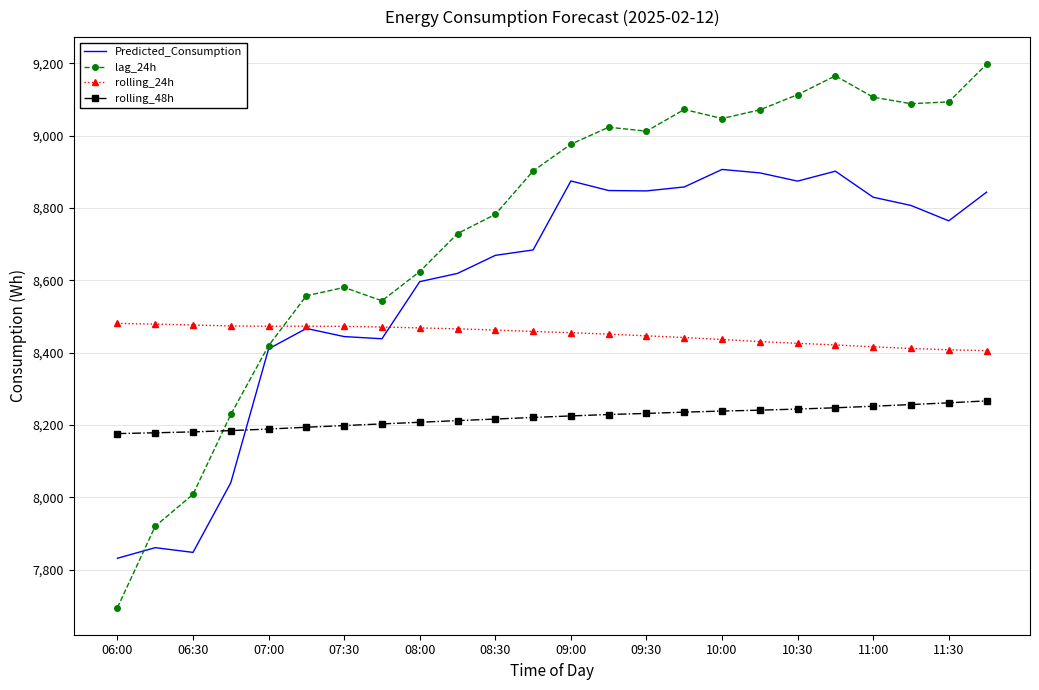

Which series has the largest total across all categories?

lag_24h